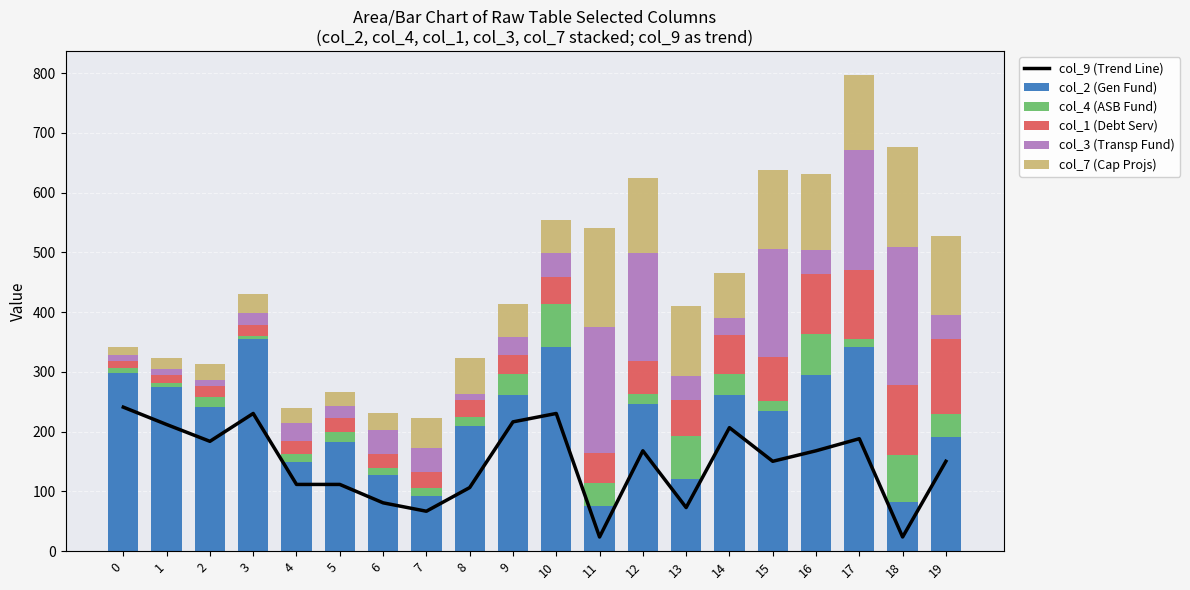

The col_1 (Debt Serv) series shows 114.8 at 14. True or false?

False